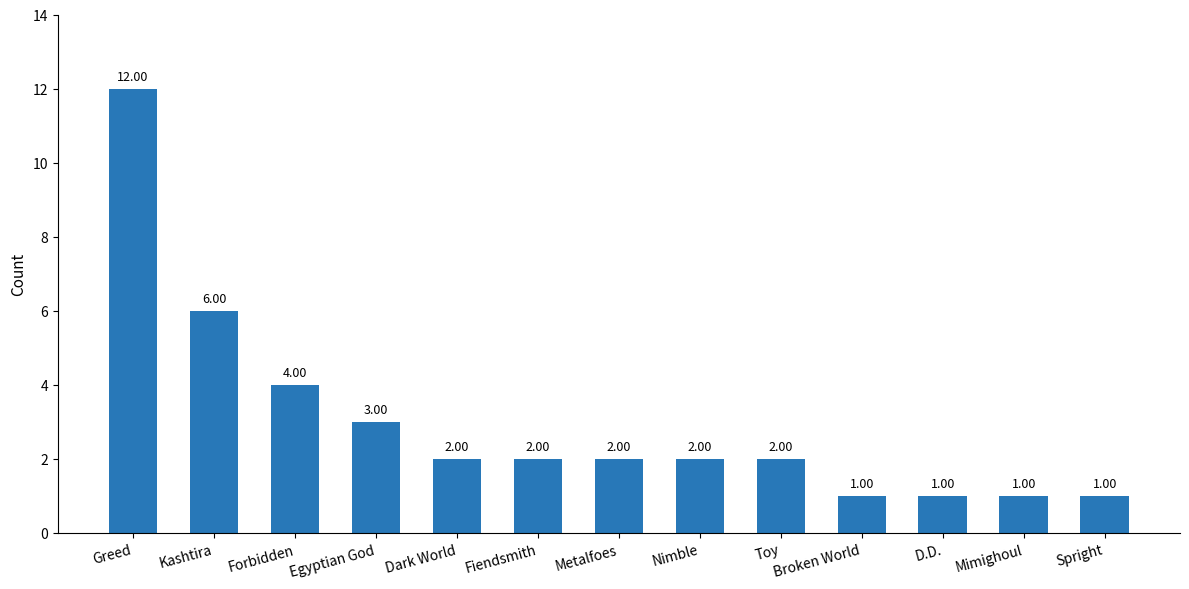

How many bars are there in total?

13